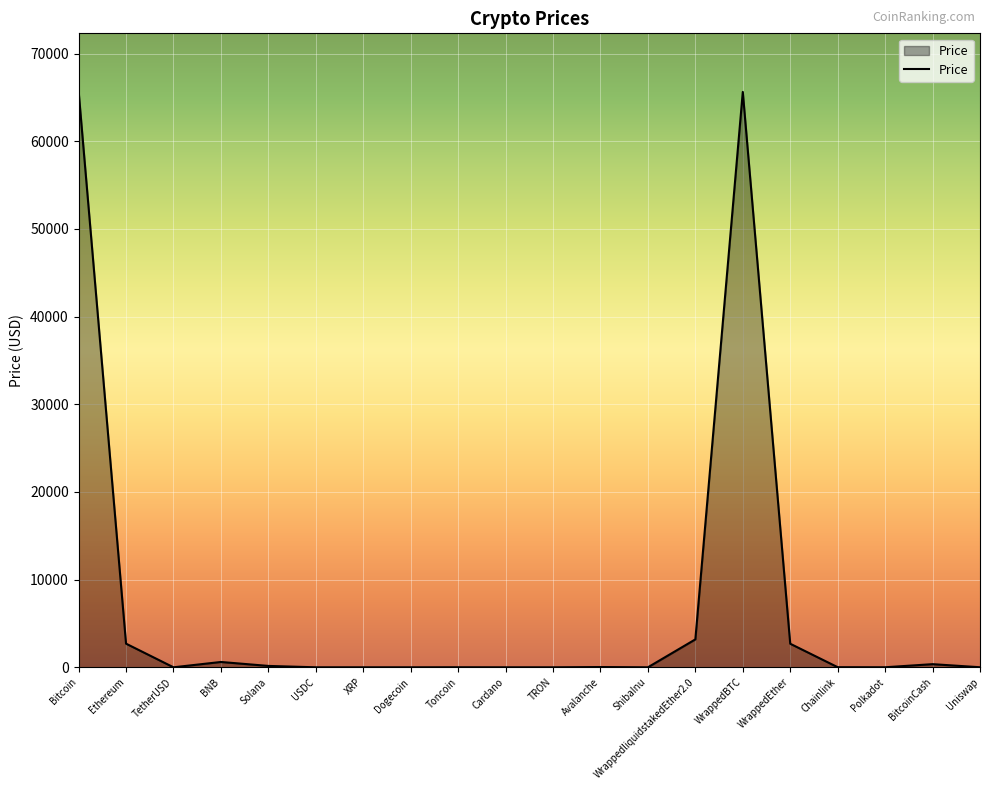

How many lines are shown in the chart?

1